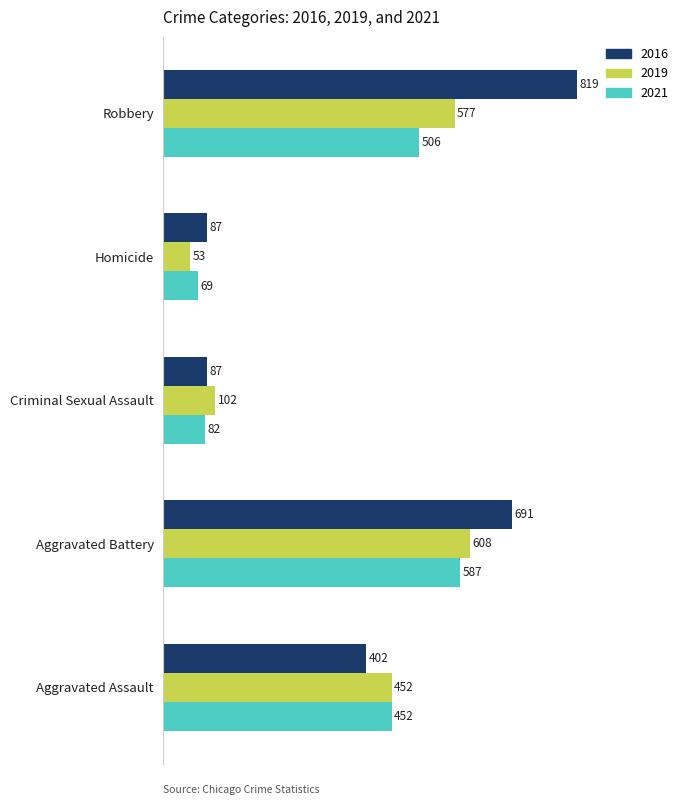

What is the approximate value of 2016 at Homicide, to the nearest 50?

100